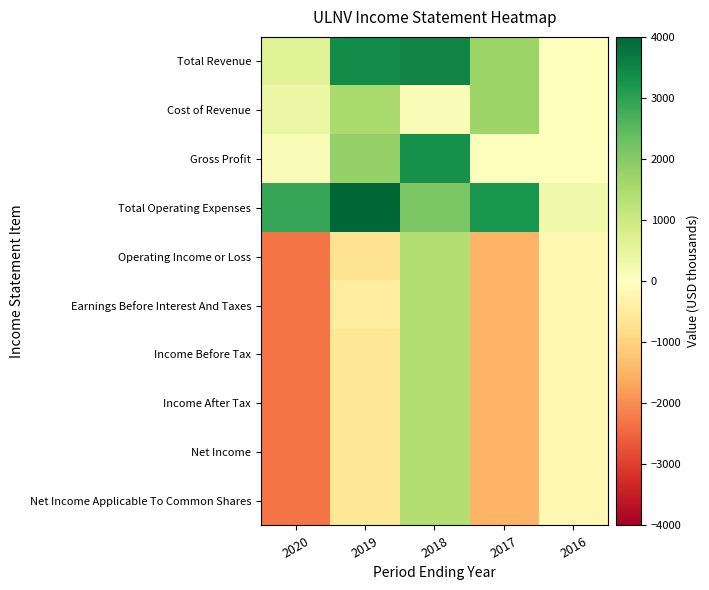

At how many categories does at least one series exceed 1?

5